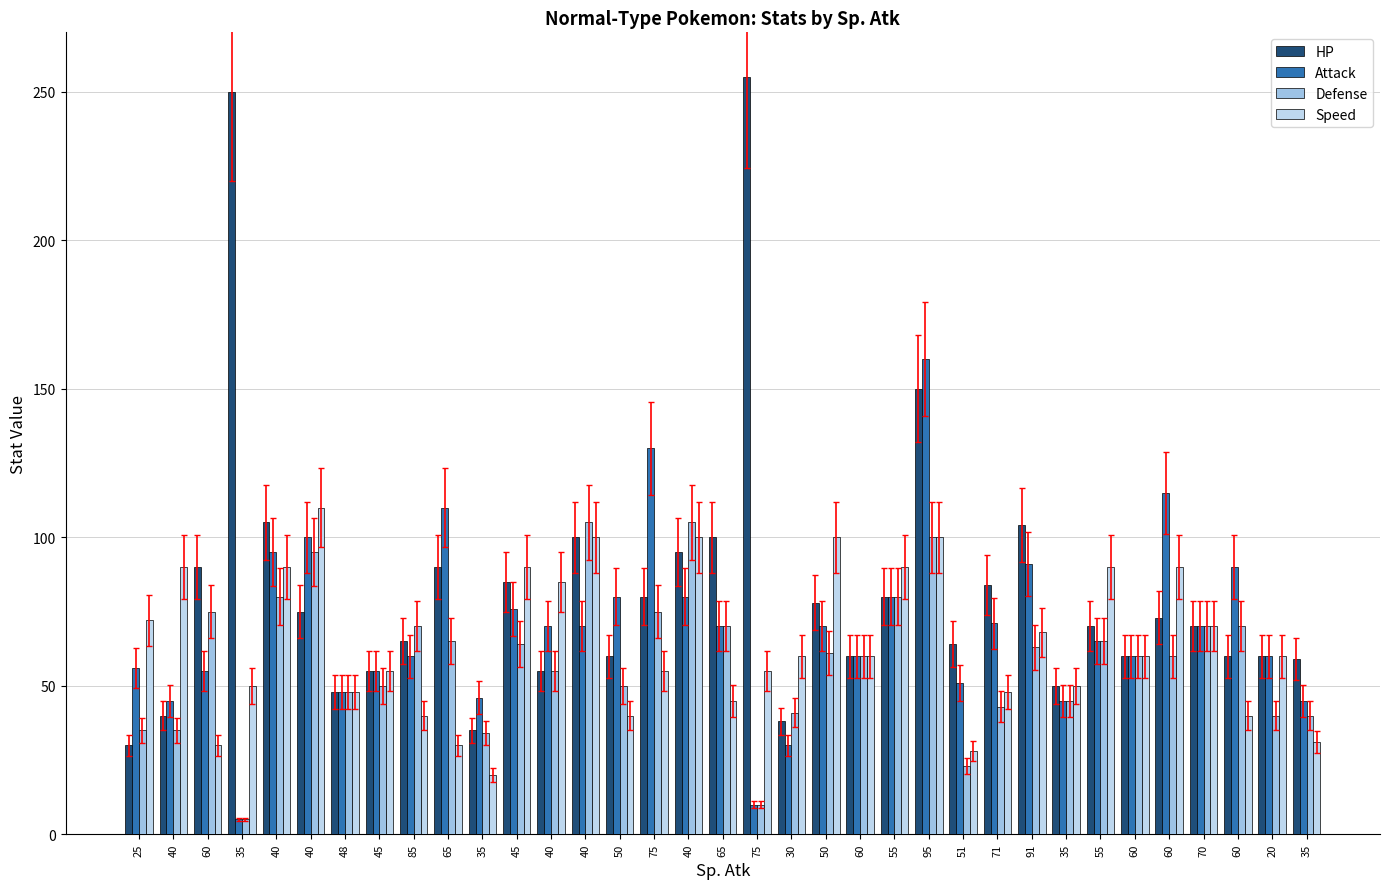

Where does the HP series first go above 70?

60